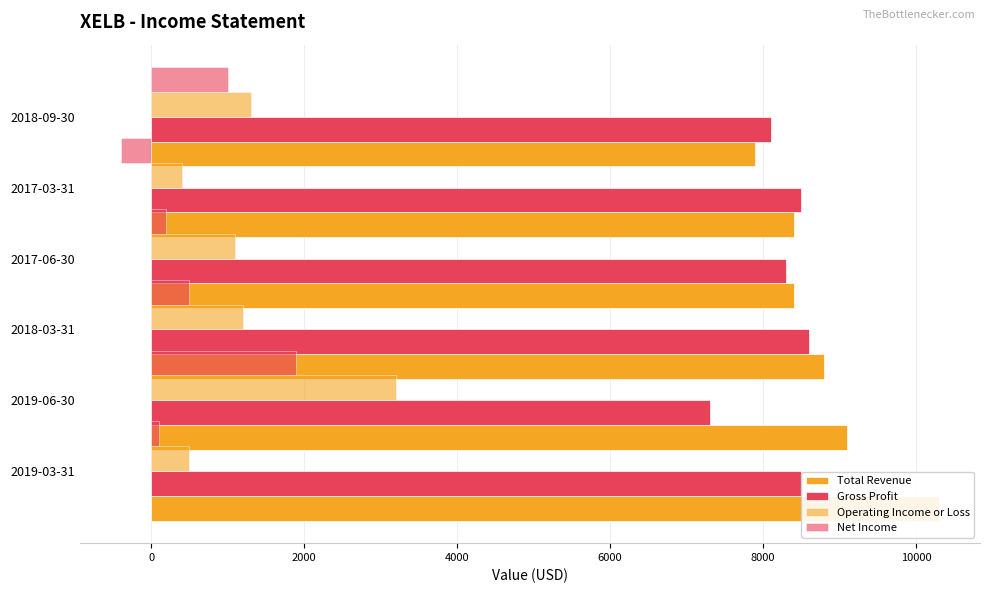

Count the Total Revenue values in the range 8400 to 9100.

4